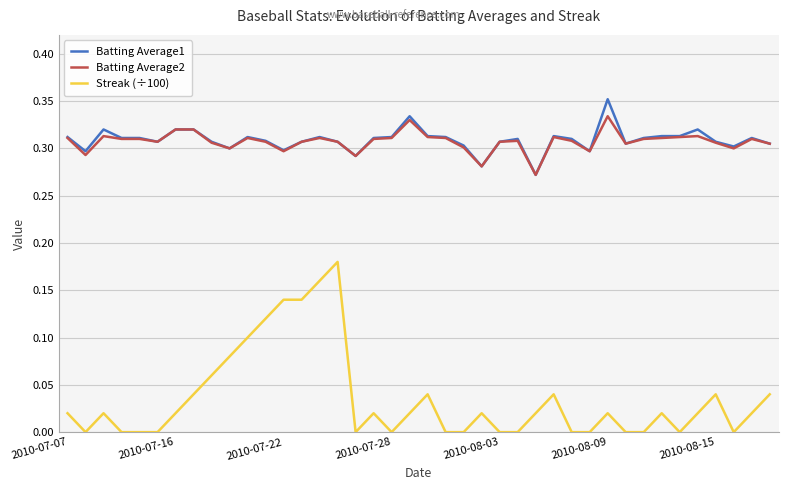

True or false: Streak (÷100) and Batting Average1 intersect in this chart.

False